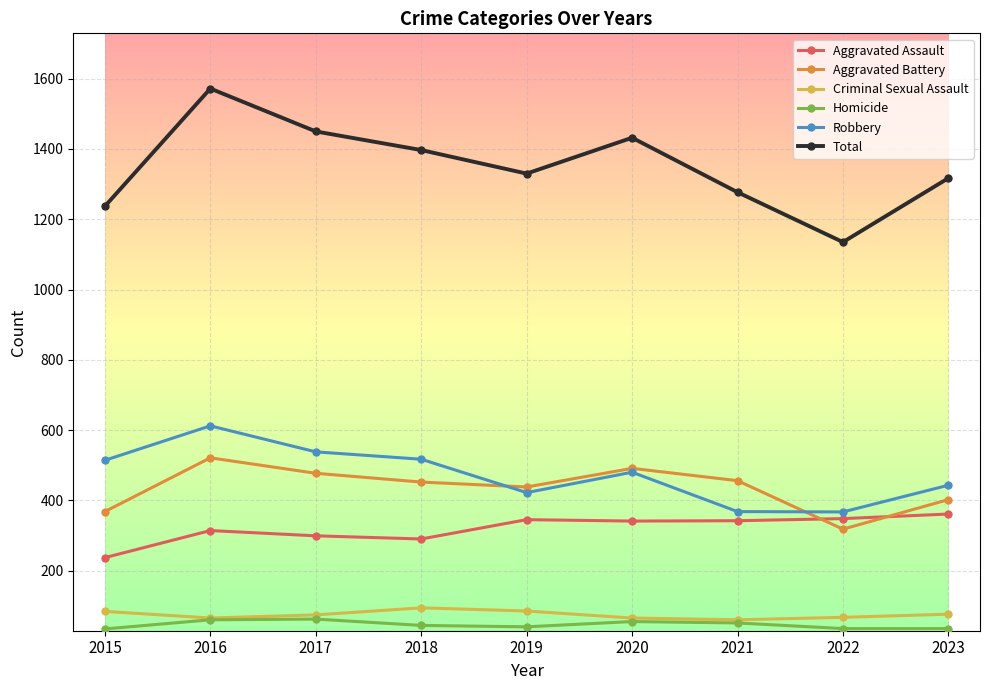

True or false: Robbery and Homicide cross at least once.

False